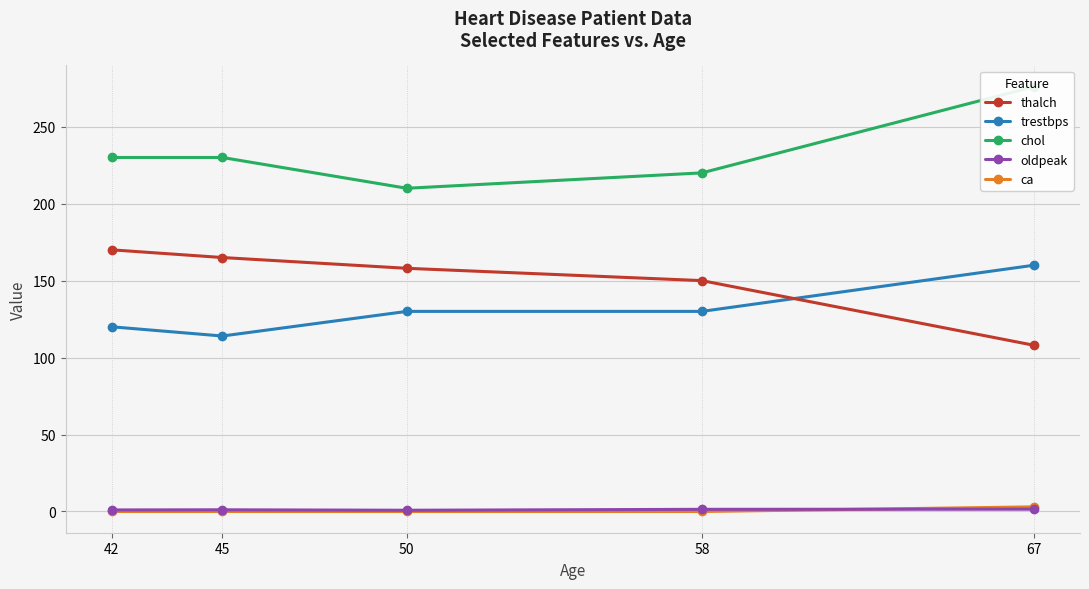

What is the average value of the ca series?

0.6